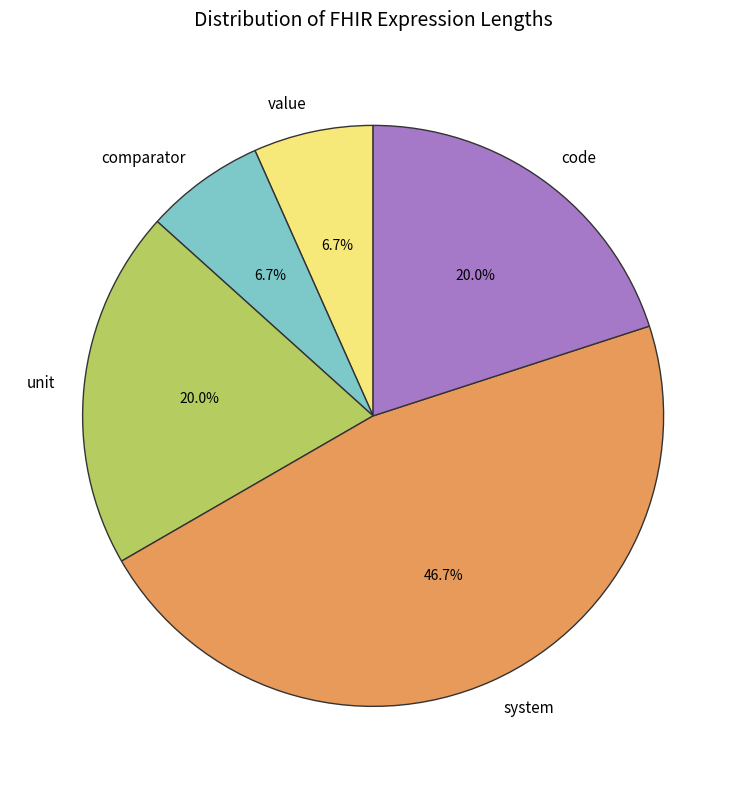

Count the number of slices in the pie.

5